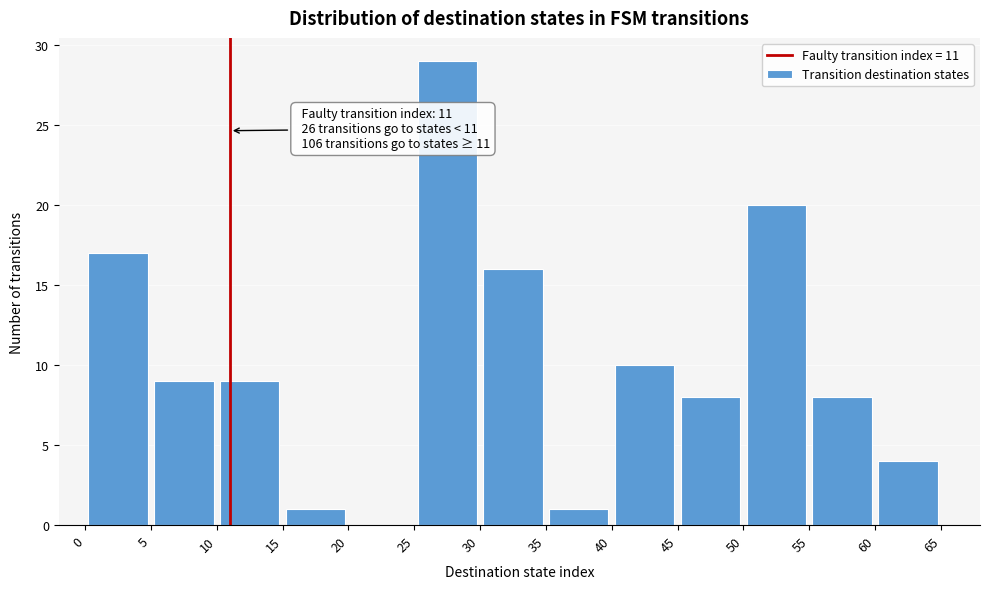

Which range on the x-axis has the tallest bar?

25 to 30